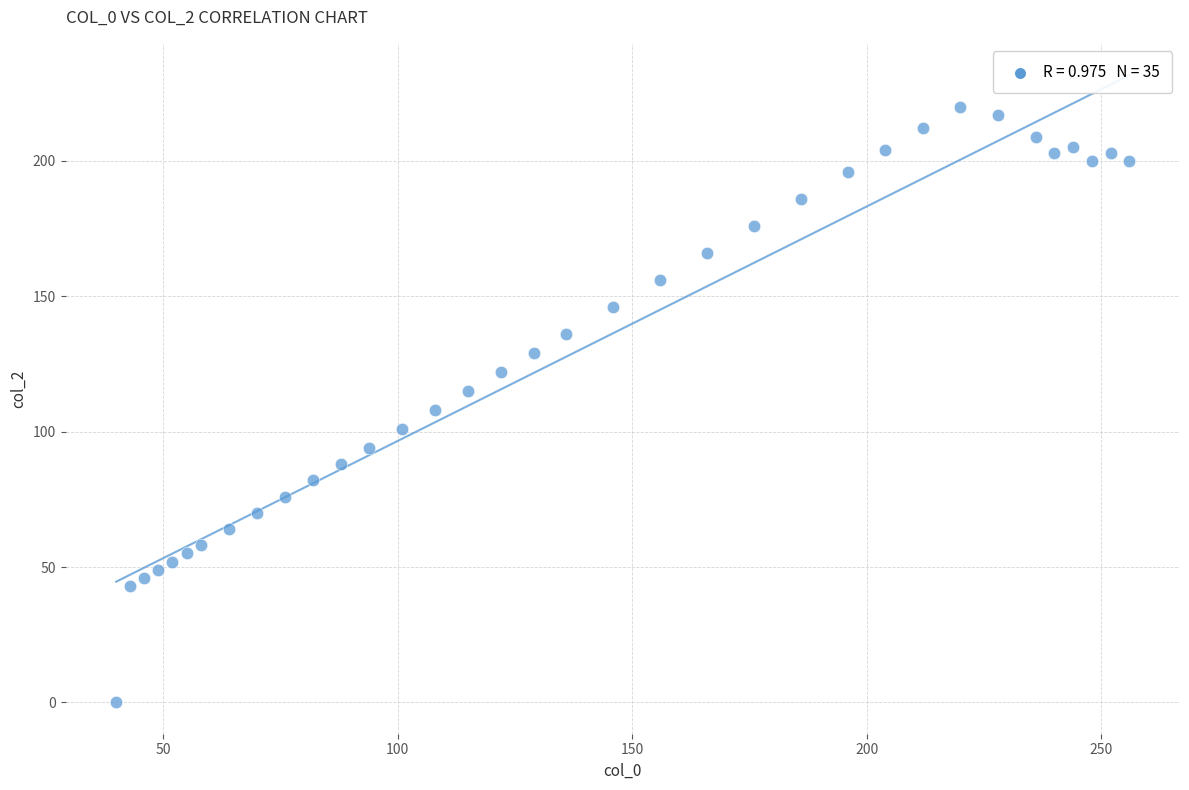

What is the range of Y values (max minus min)?

220